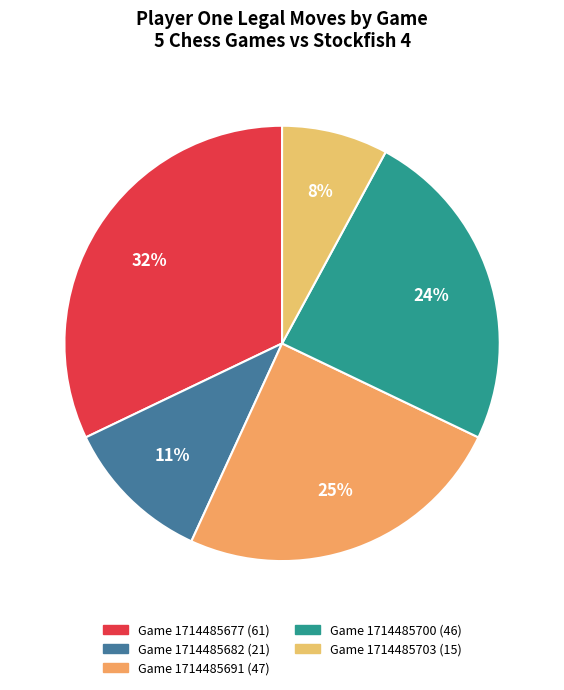

Does Game 1714485677 account for over 50% of the chart?

No